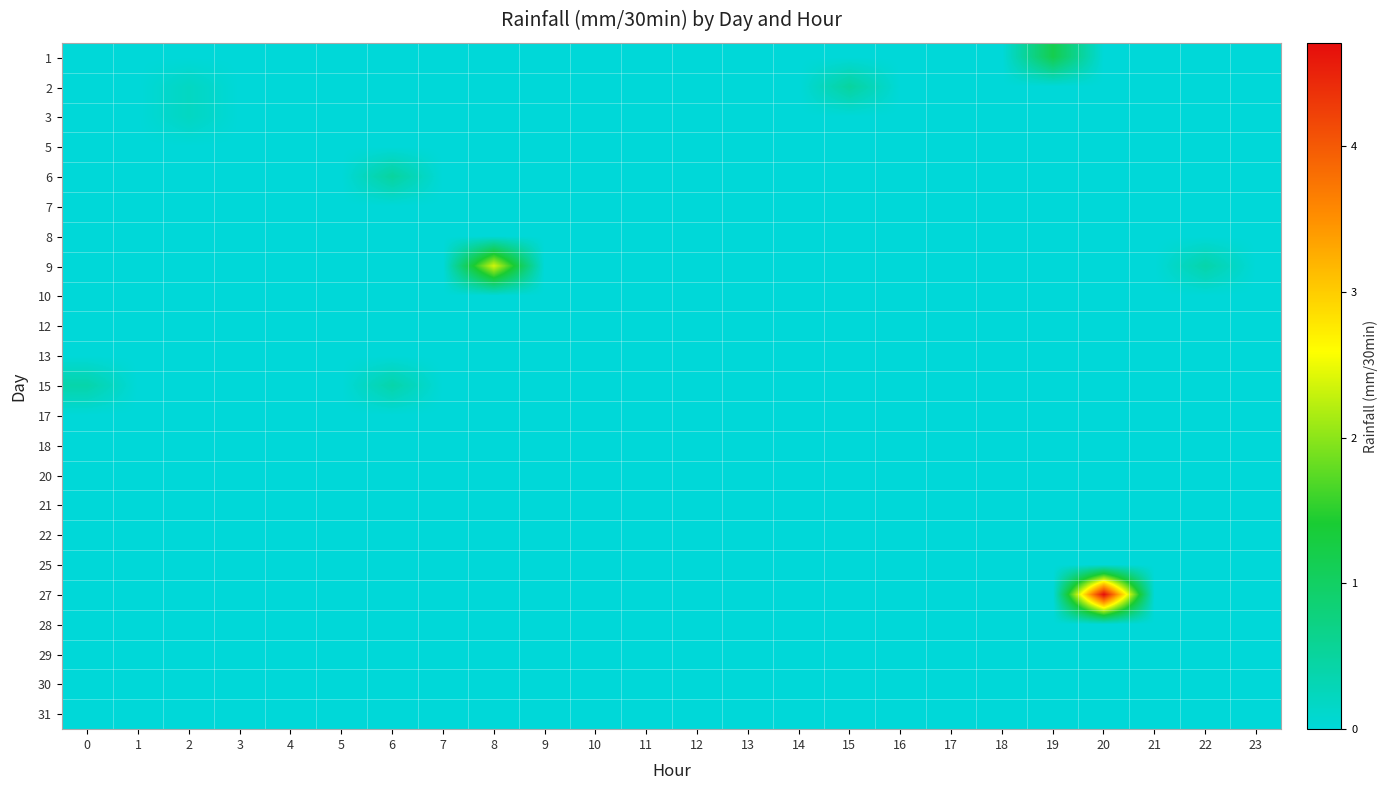

What is the maximum value shown in the chart?

4.7